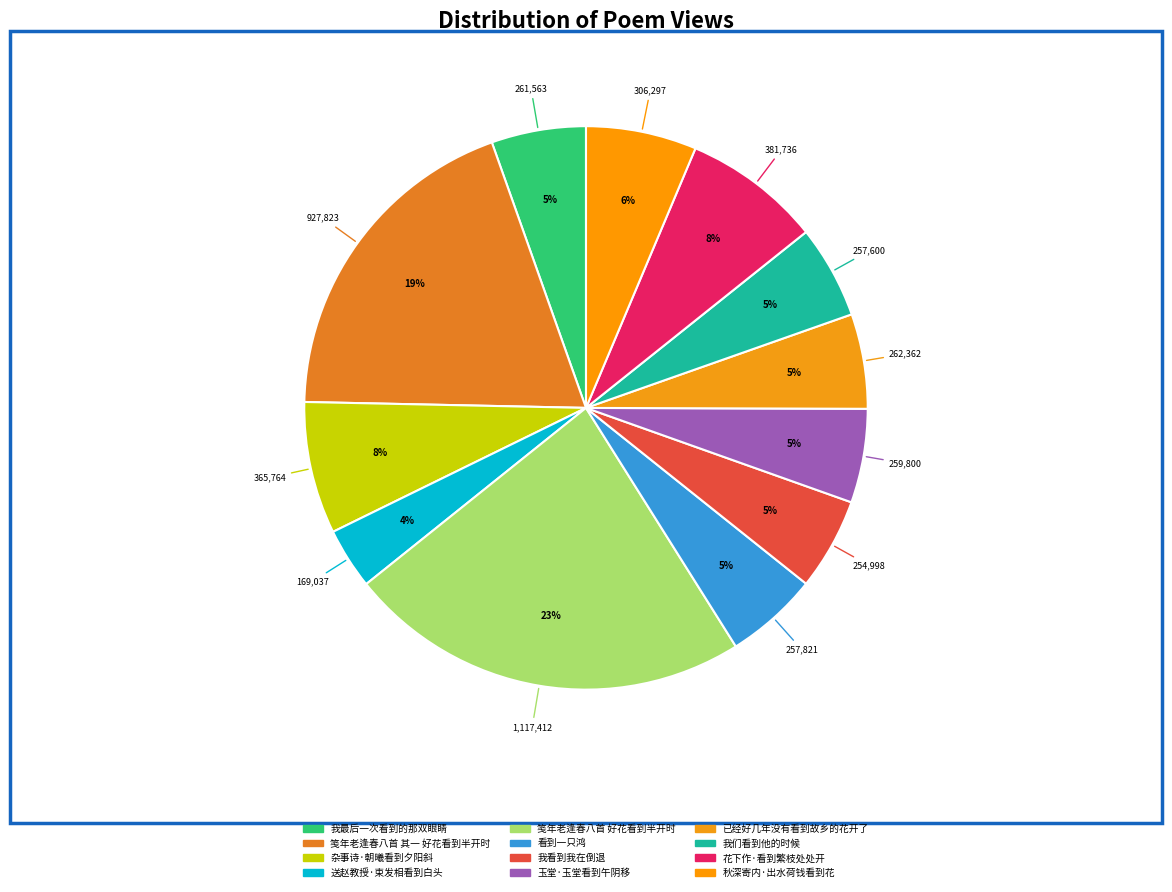

What percentage do 我们看到他的时候 and 看到一只鸿 together represent?

10.7%